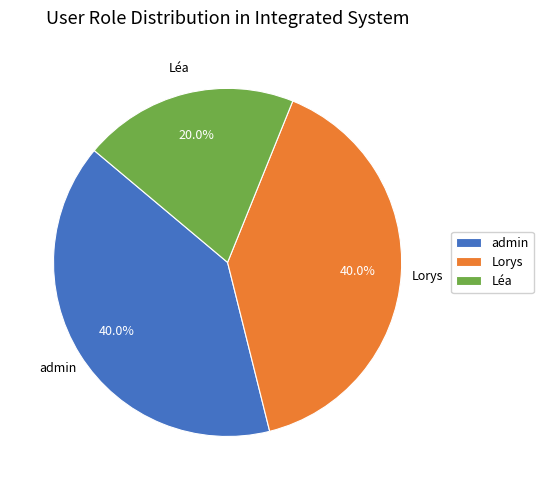

How many segments does this pie chart have?

3